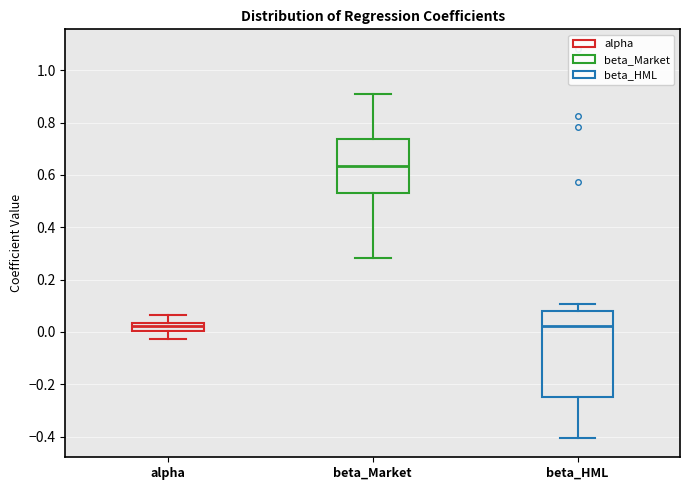

Reading left to right, transcribe this box plot: for each box, give where its median line is, the range the box spans, and where its two whiskers end, as read against the y-axis. The values are not printed on the chart, so give them approximately, as read against the axis.

alpha: median 0.02, box 0.00 to 0.04, whiskers -0.02 to 0.06
beta_Market: median 0.64, box 0.54 to 0.74, whiskers 0.28 to 0.92
beta_HML: median 0.02, box -0.24 to 0.08, whiskers -0.40 to 0.10